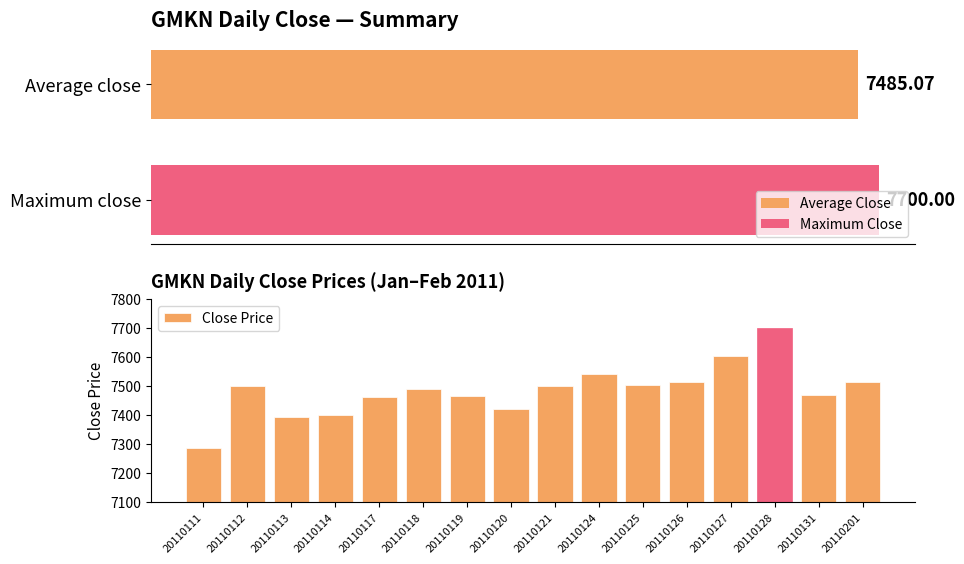

What is the average value?

7485.1